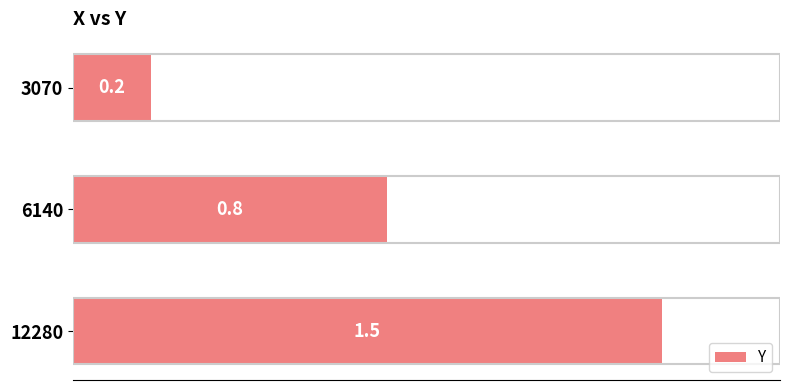

How many categories are shown in the chart?

3